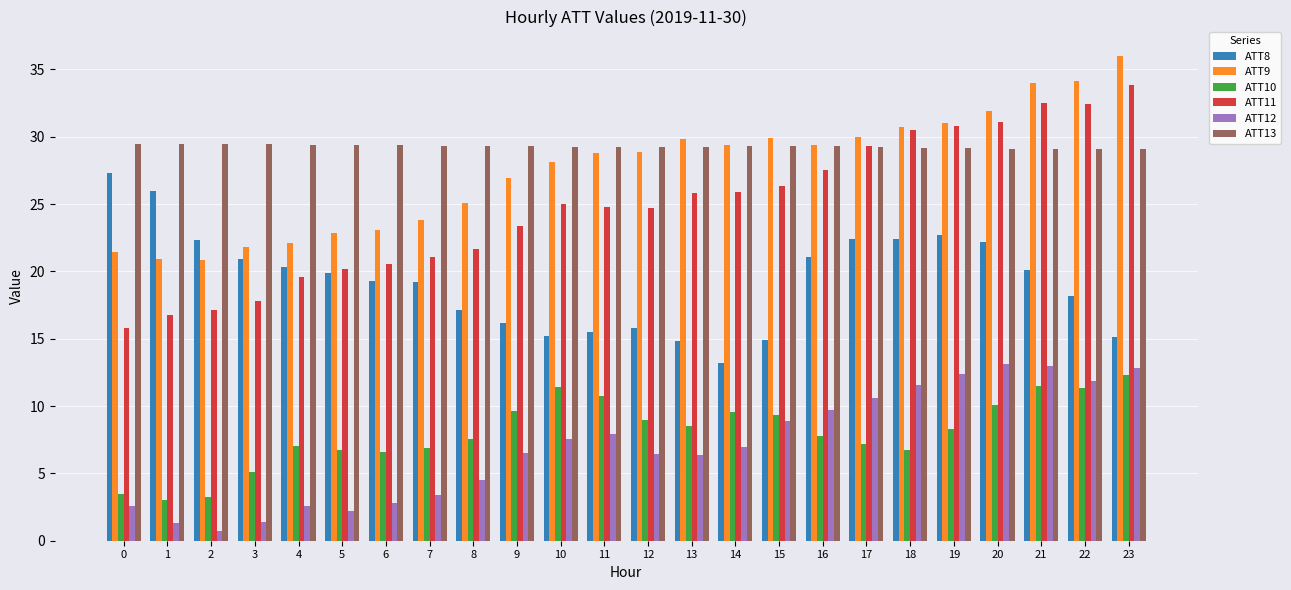

What is the greatest value displayed?

36.0